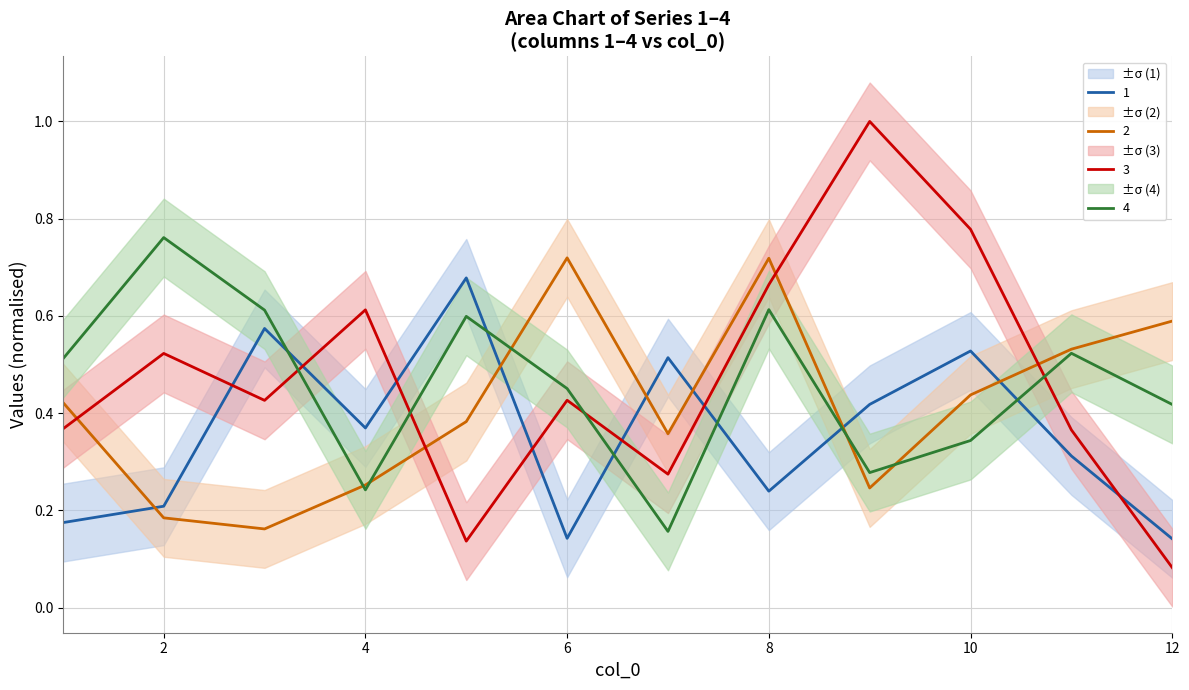

What is the total value across all series at 2?

1.7